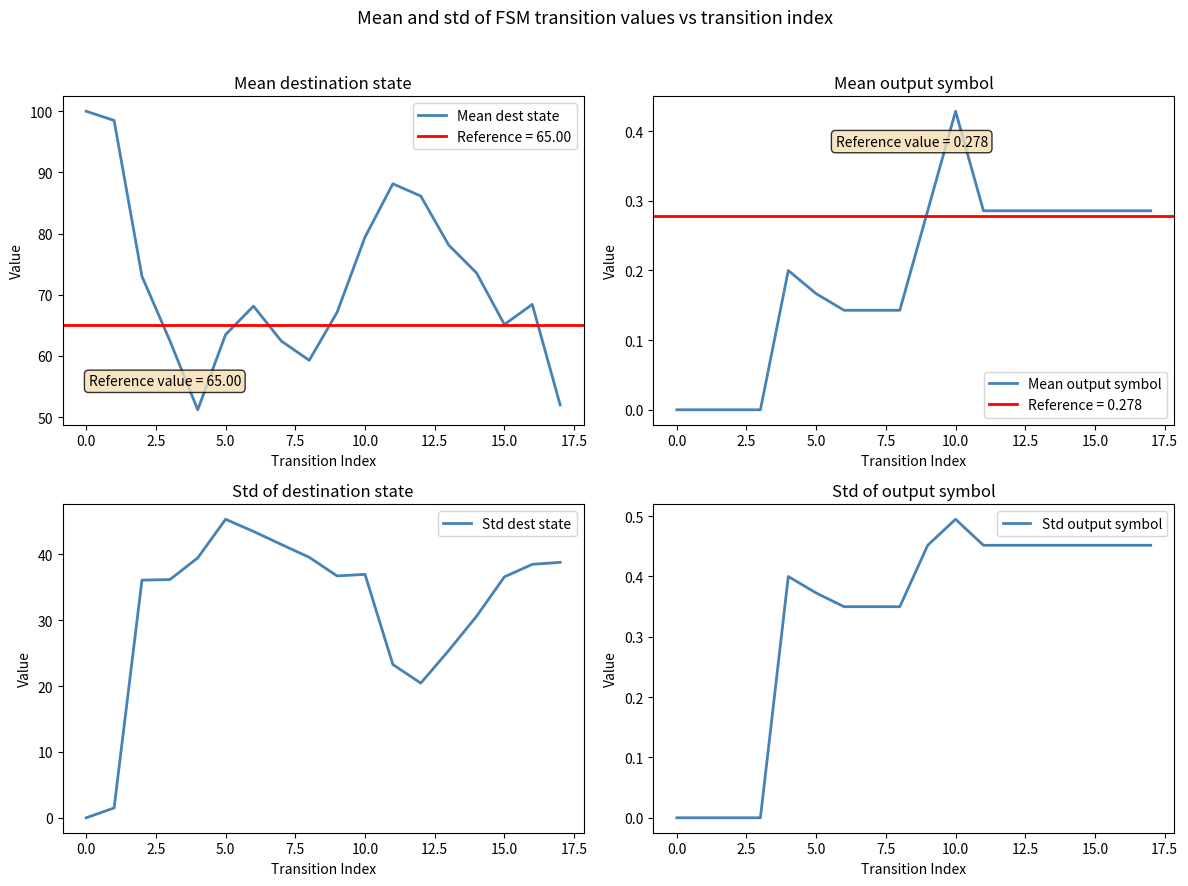

Is it true that Mean dest state equals 65.1 at 15.0?

True